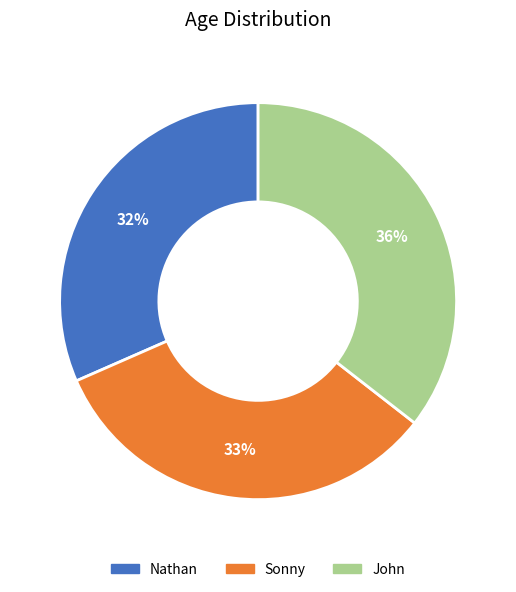

Is the sum of Sonny and Nathan greater than half?

Yes